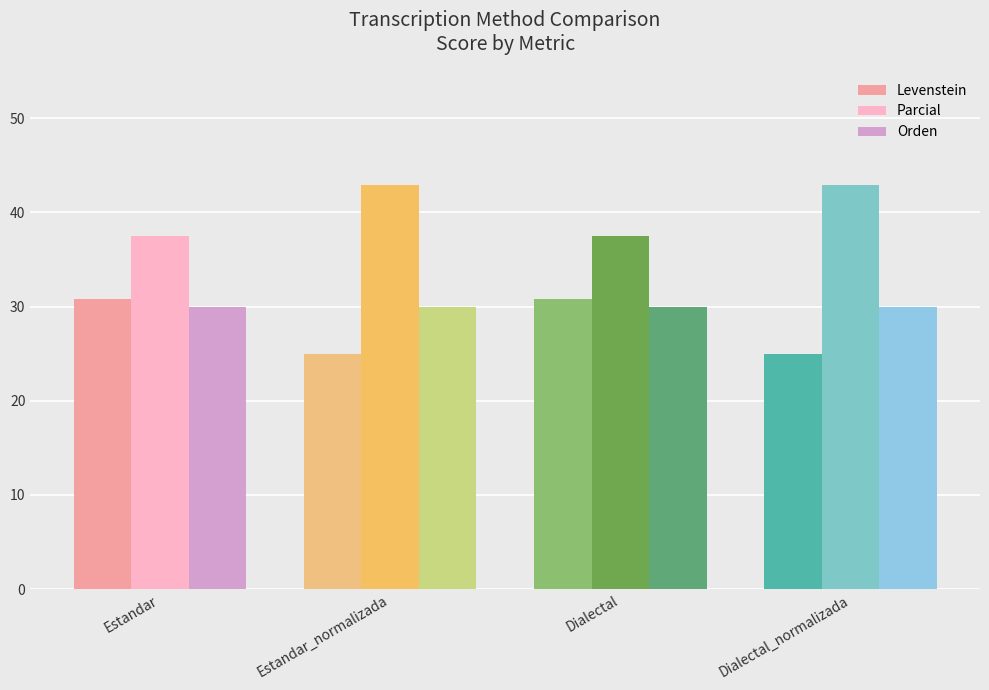

What is the spread (max minus min) of values at Dialectal_normalizada?

17.9